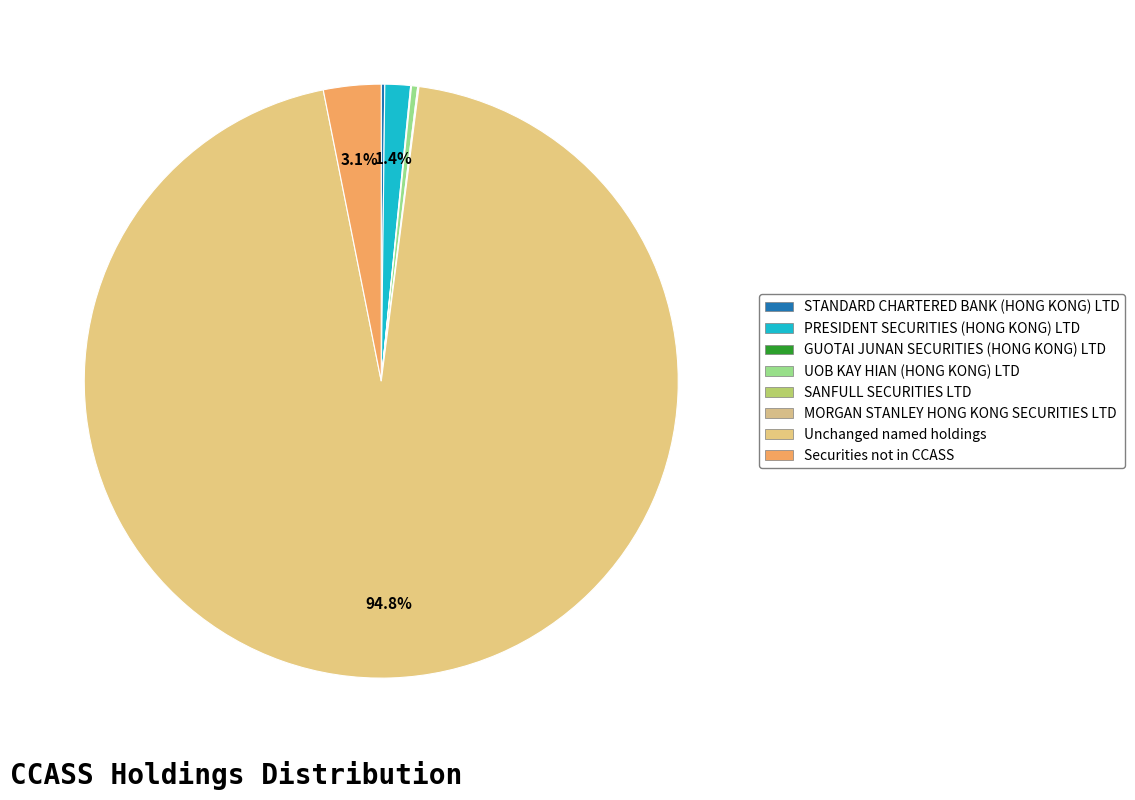

Does Unchanged named holdings represent more than half of the total?

Yes